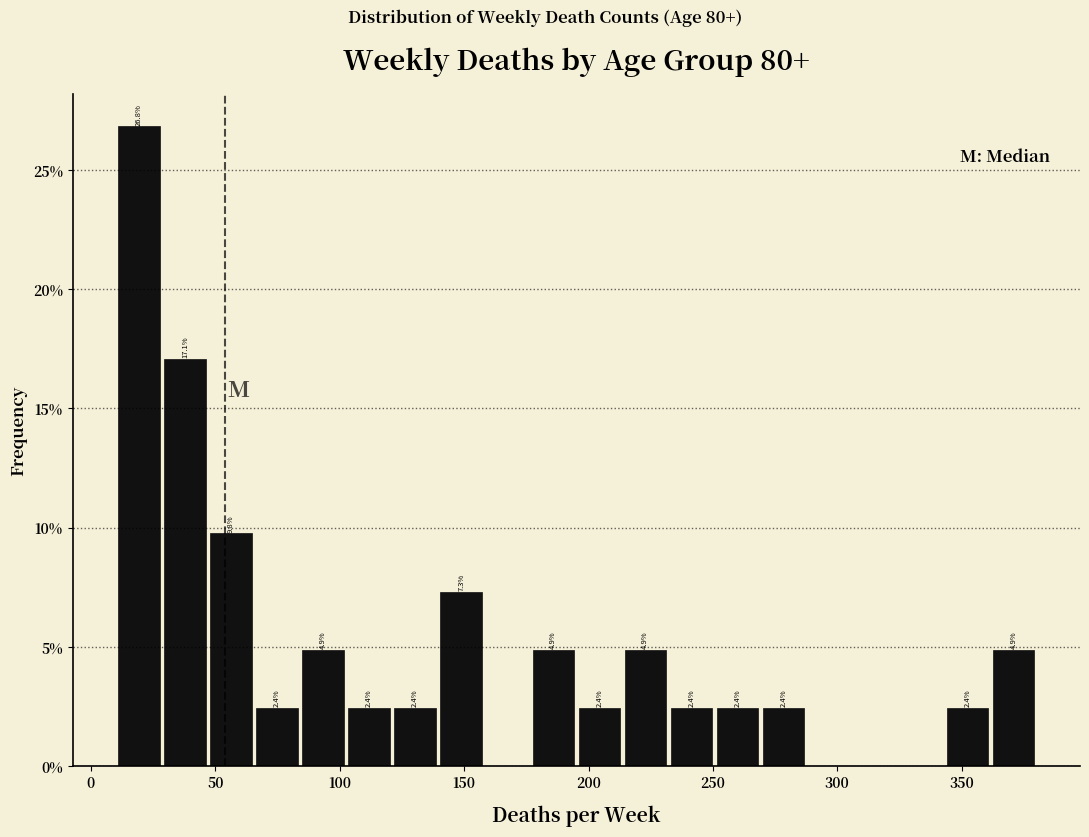

Read against the x-axis, roughly where is the centre of the tallest bar?

20